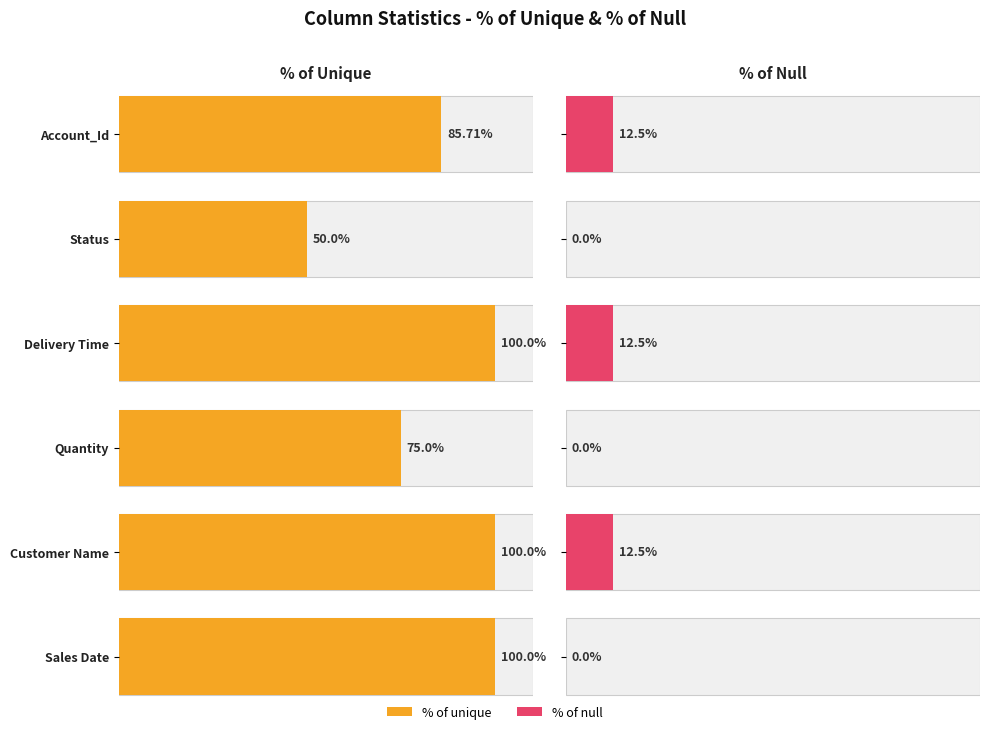

Reading right to left, list all the values displayed in this chart.

% of unique: Sales Date=100.0	Customer Name=100.0	Quantity=75.0	Delivery Time=100.0	Status=50.0	Account_Id=85.7
% of null: Sales Date=0.0	Customer Name=12.5	Quantity=0.0	Delivery Time=12.5	Status=0.0	Account_Id=12.5